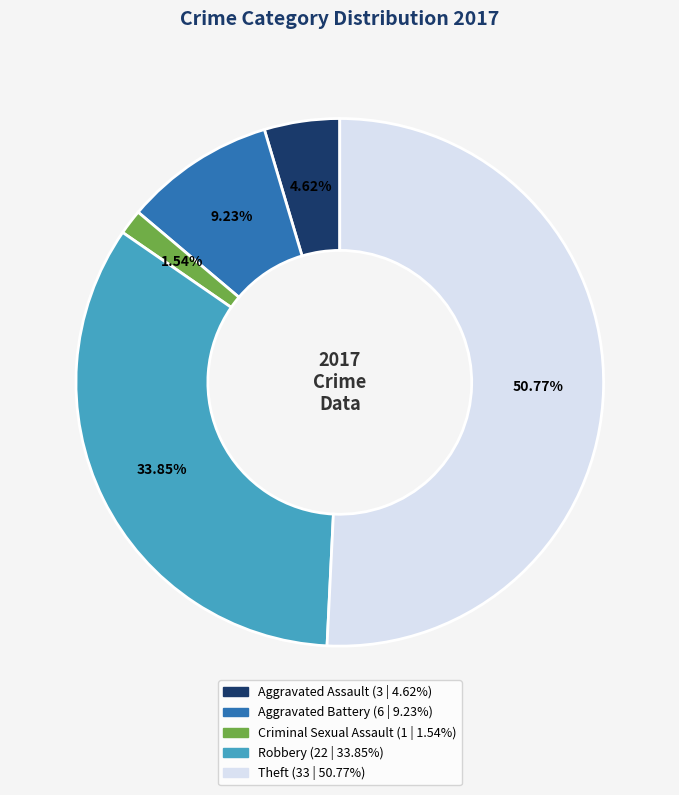

To the nearest percent, what is the combined percentage of Aggravated Battery and Theft?

60%